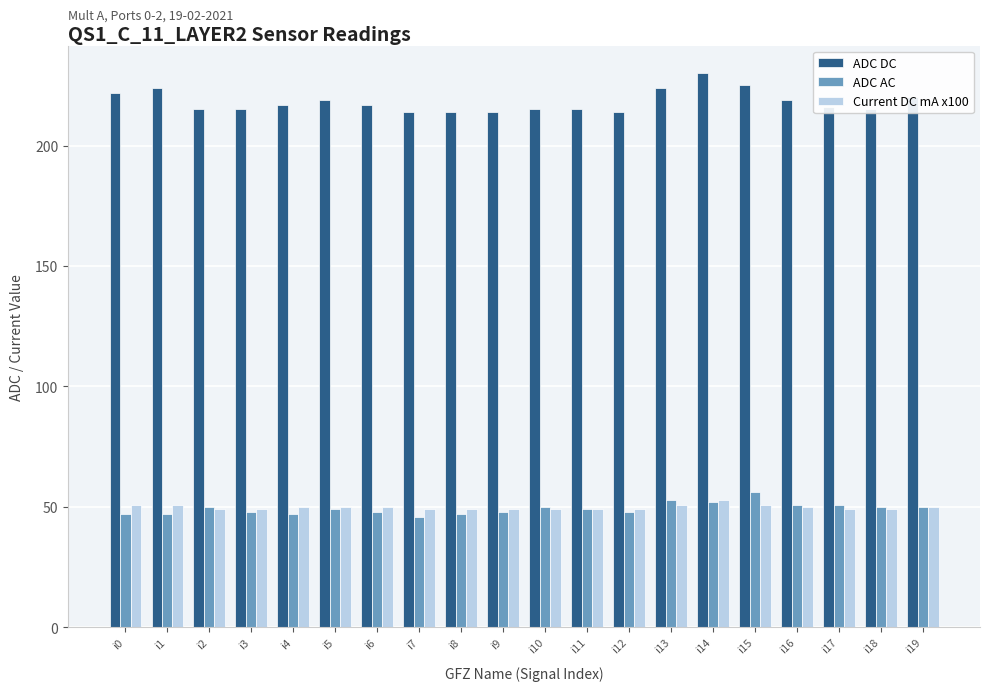

Where does the ADC AC series first go above 49?

i2